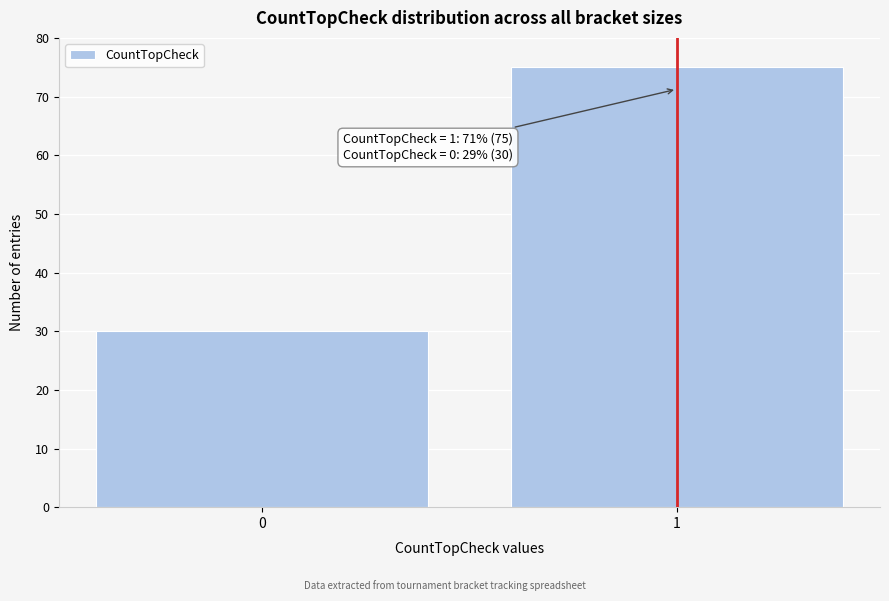

Reading left to right, what are all the values shown in this chart?

0=30	1=75